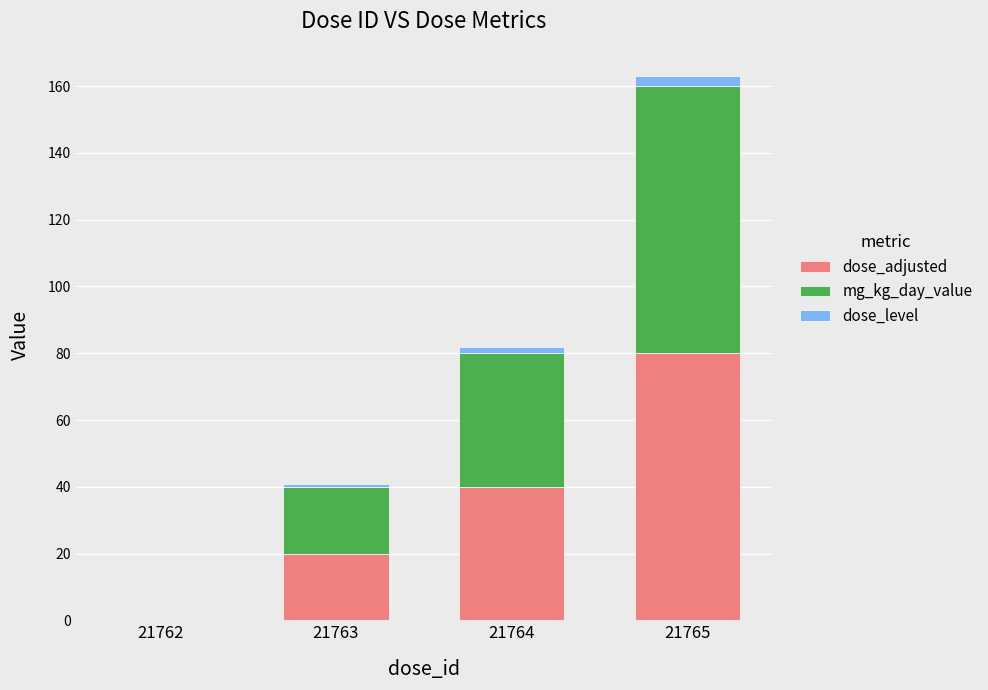

The value of dose_adjusted at 21762 is 0. True or false?

True